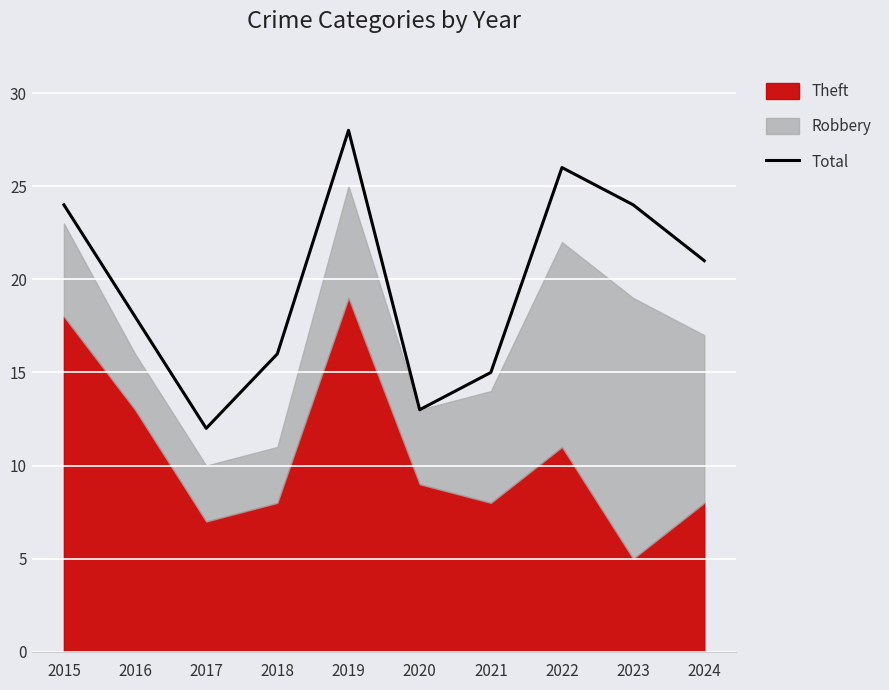

What is the difference between the values at 2021 and 2017?

3